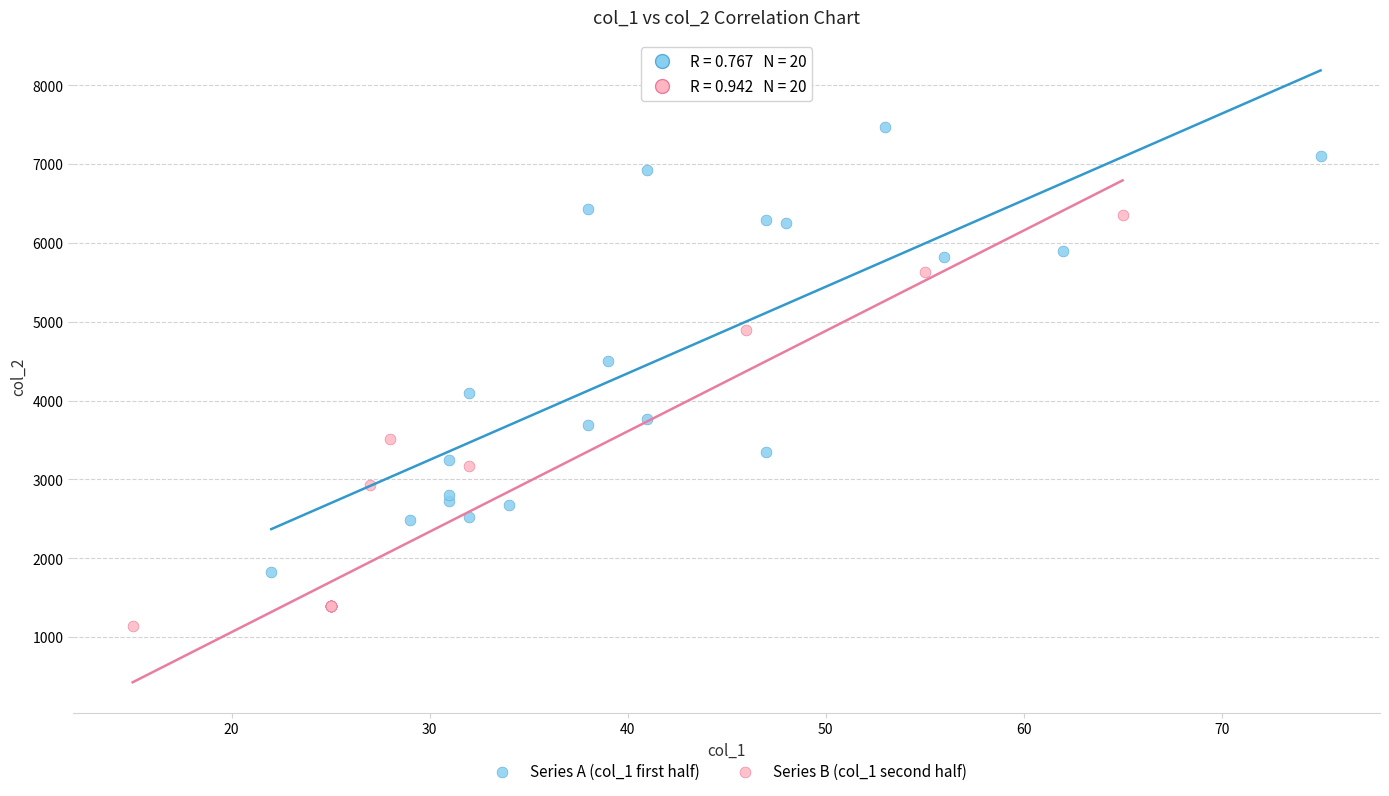

Which series reaches the minimum Y coordinate?

Series B (col_1 second half)